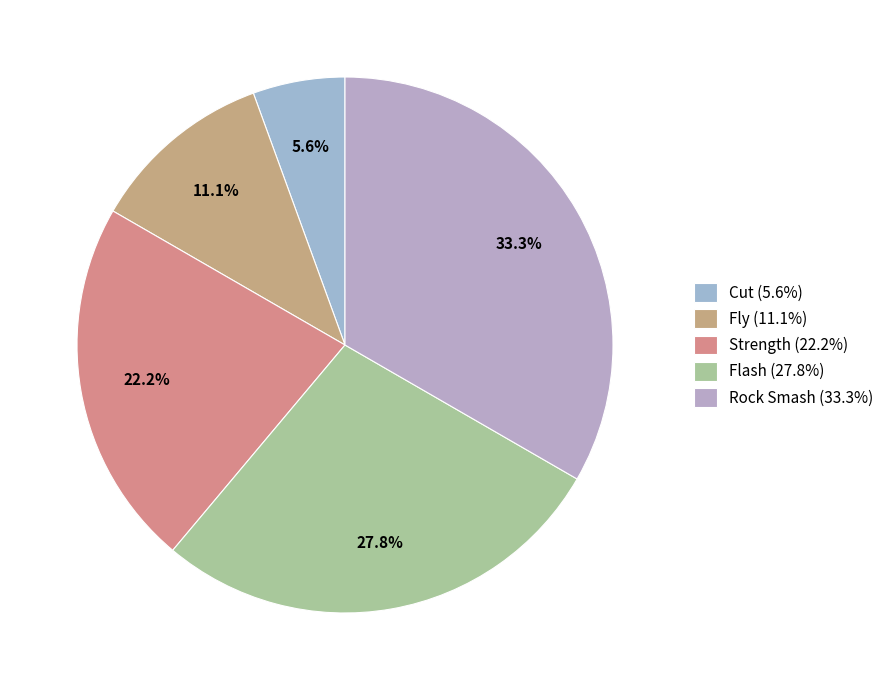

Rank the categories by value from lowest to highest.

Cut, Fly, Strength, Flash, Rock Smash